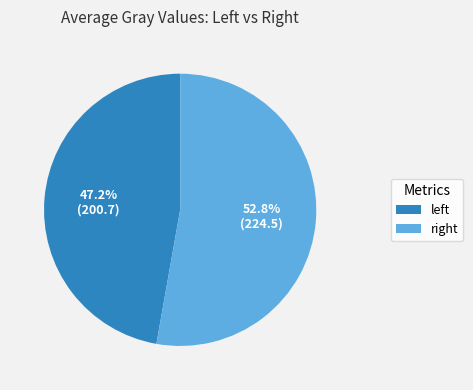

Does any single category account for the majority?

Yes